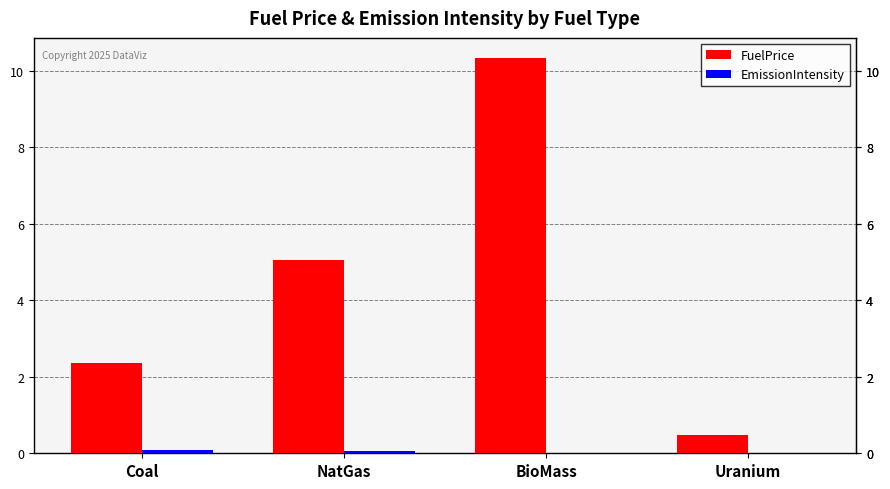

Which series changed the most between NatGas and Uranium?

FuelPrice